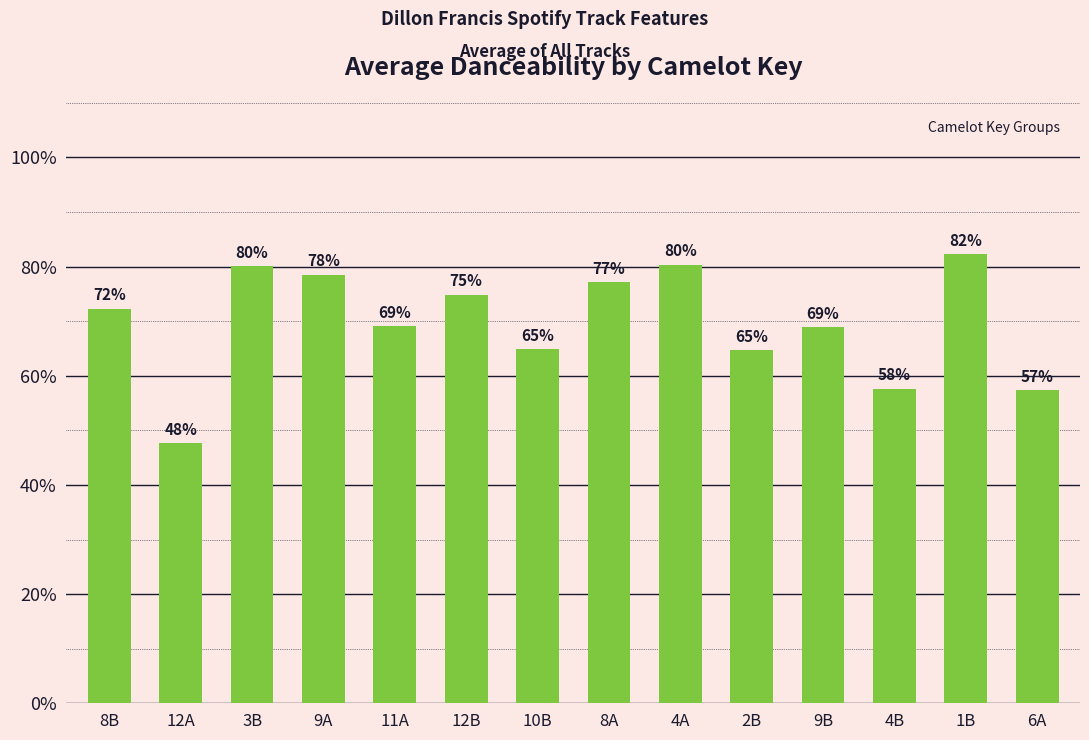

What is the difference between the values at 9B and 9A?

0.1